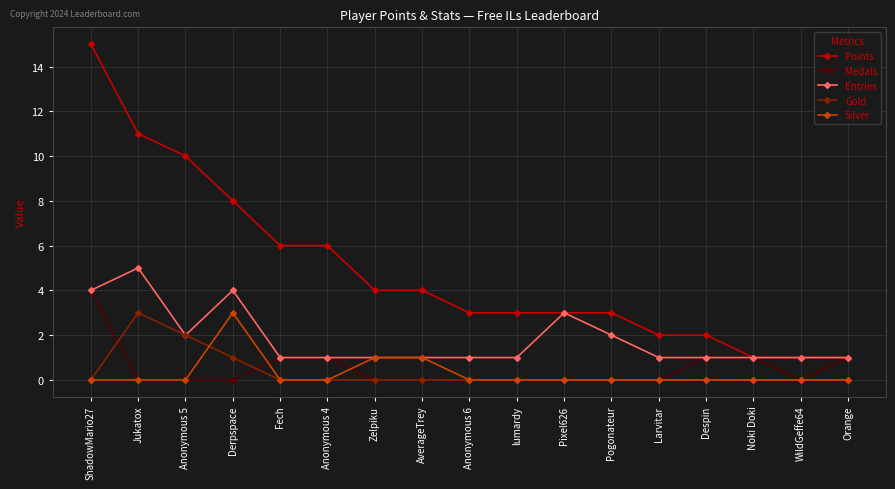

How many categories are shown in the chart?

17